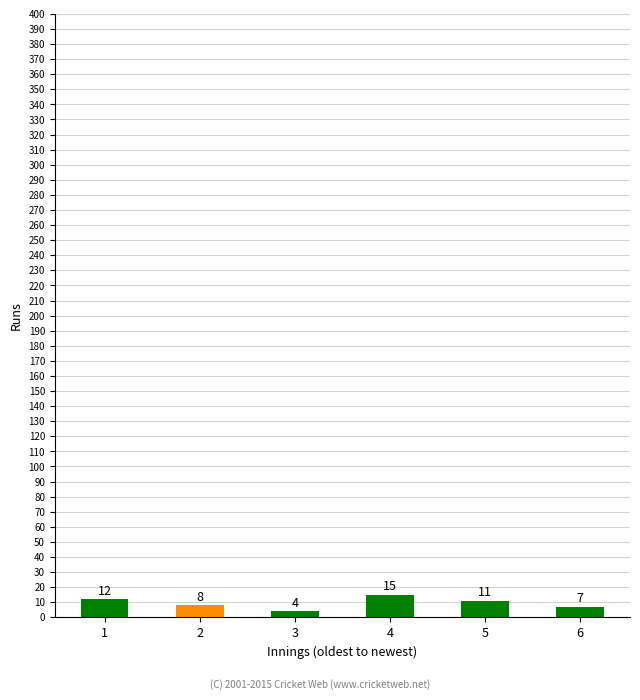

True or false: the data shows 4 at 3.

True